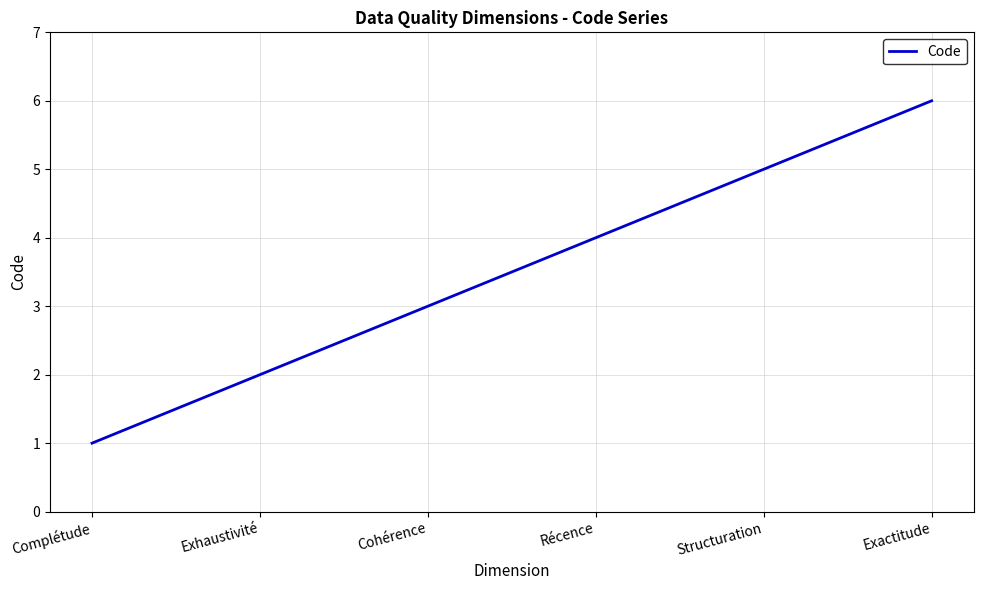

Approximately how many times larger is the value at Exhaustivité compared to Complétude?

2.0